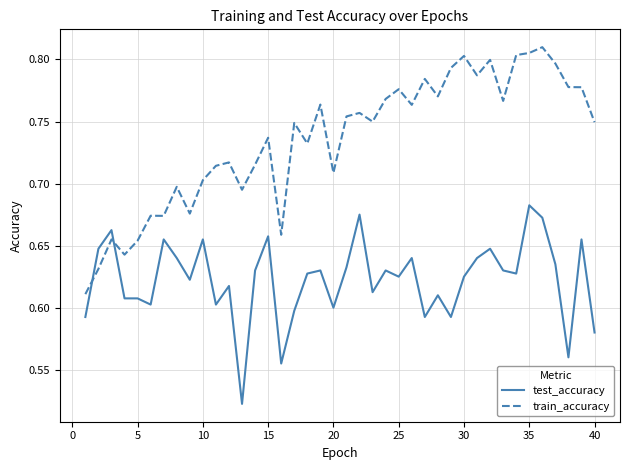

True or false: train_accuracy and test_accuracy cross at least once.

True